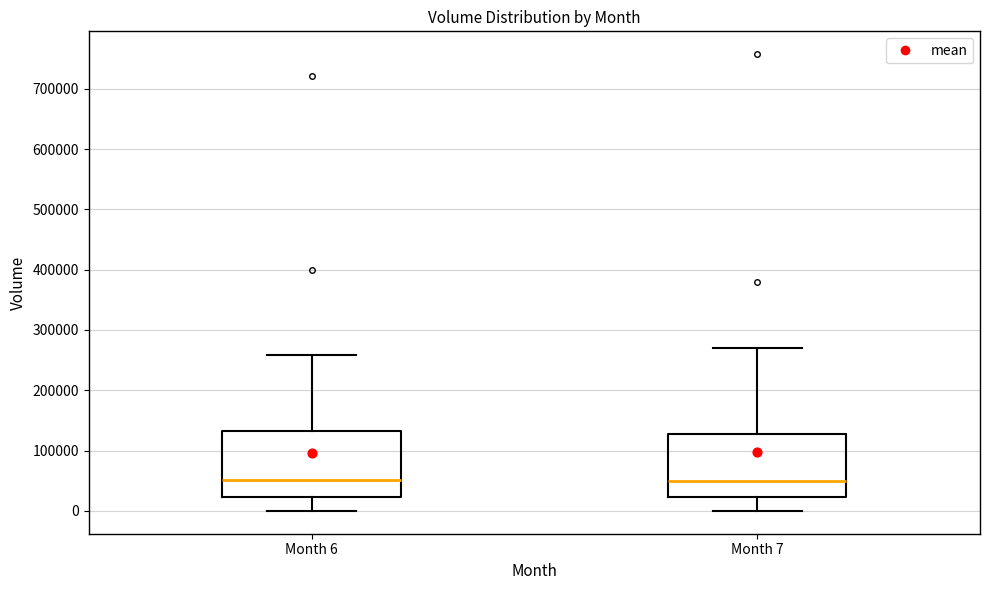

Reading left to right, read every box against the y-axis: the position of its median line, the range the box covers, and the ends of its whiskers. The values are not printed on the chart, so give them approximately, as read against the axis.

Month 6: median 50000, box 20000 to 130000, whiskers 0 to 260000
Month 7: median 50000, box 20000 to 130000, whiskers 0 to 270000